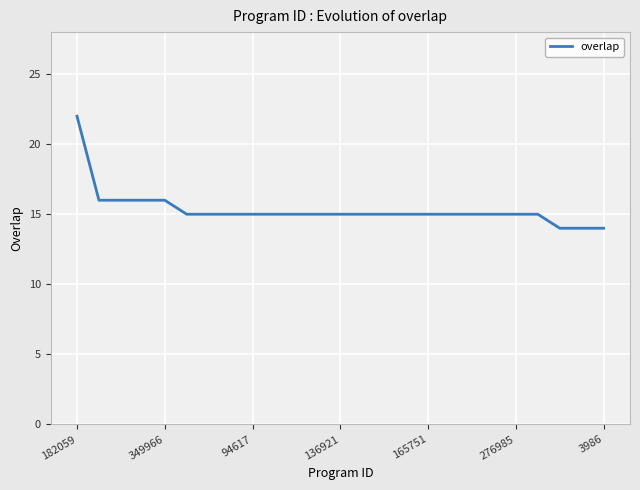

Reading left to right, list all the values displayed in this chart.

22	16	16	16	16	15	15	15	15	15	15	15	15	15	15	15	15	15	15	15	15	15	14	14	14